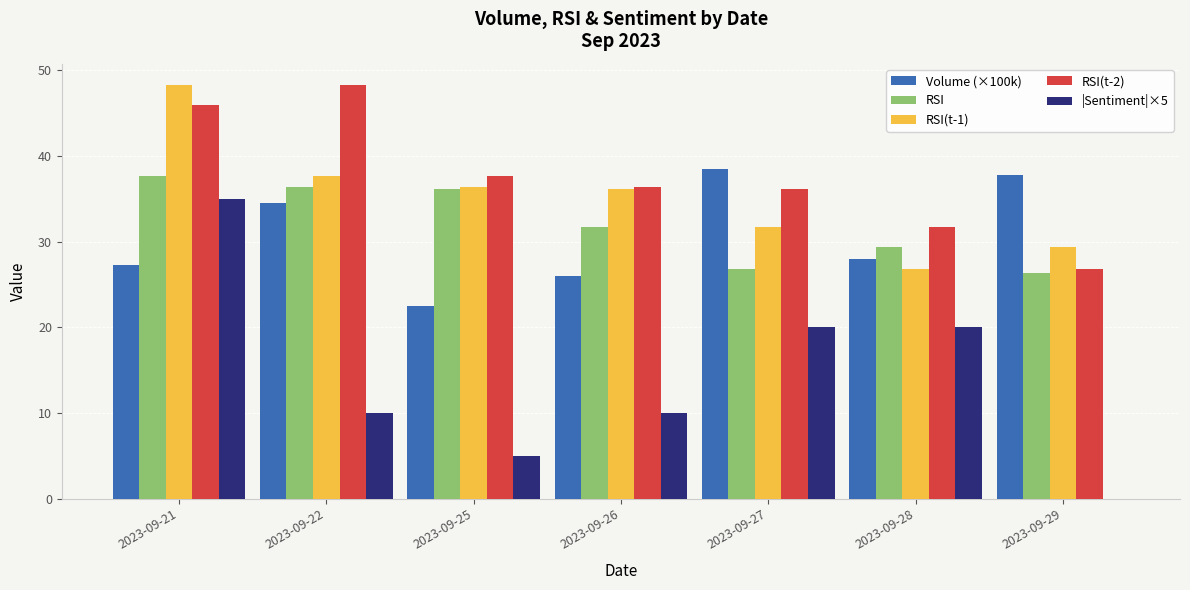

Which series changed the most between 2023-09-25 and 2023-09-27?

Volume (×100k)